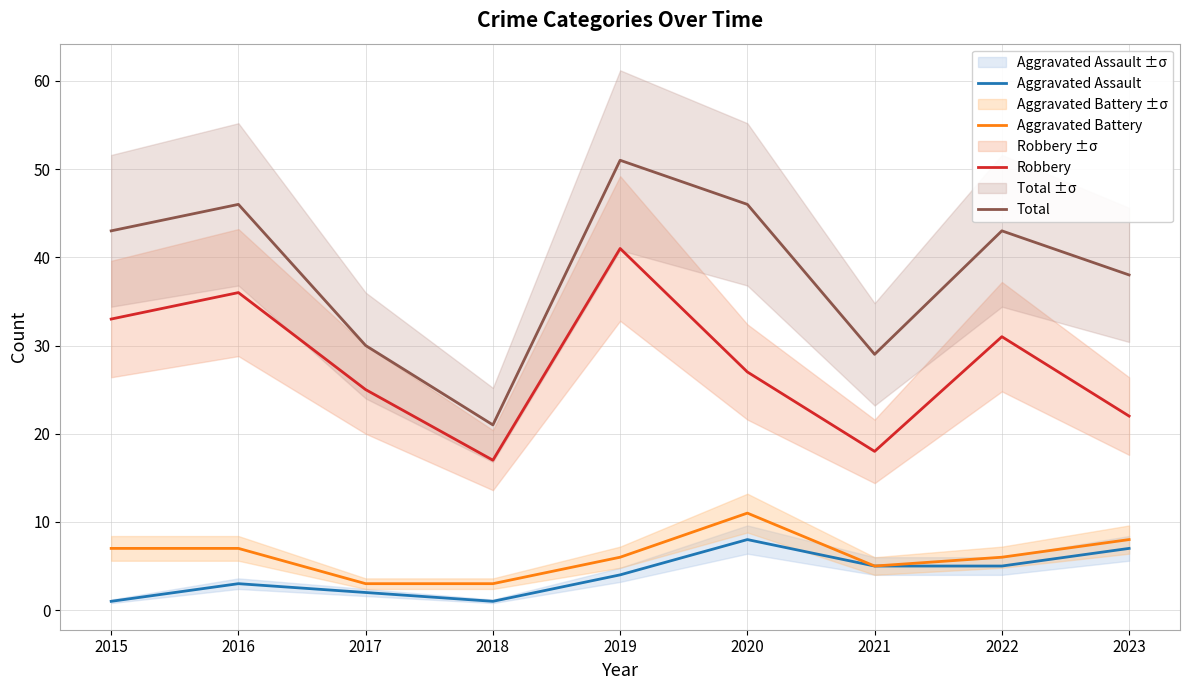

Reading left to right, transcribe all the data shown in this chart.

Aggravated Assault: 2015=1	2016=3	2017=2	2018=1	2019=4	2020=8	2021=5	2022=5	2023=7
Aggravated Battery: 2015=7	2016=7	2017=3	2018=3	2019=6	2020=11	2021=5	2022=6	2023=8
Robbery: 2015=33	2016=36	2017=25	2018=17	2019=41	2020=27	2021=18	2022=31	2023=22
Total: 2015=43	2016=46	2017=30	2018=21	2019=51	2020=46	2021=29	2022=43	2023=38